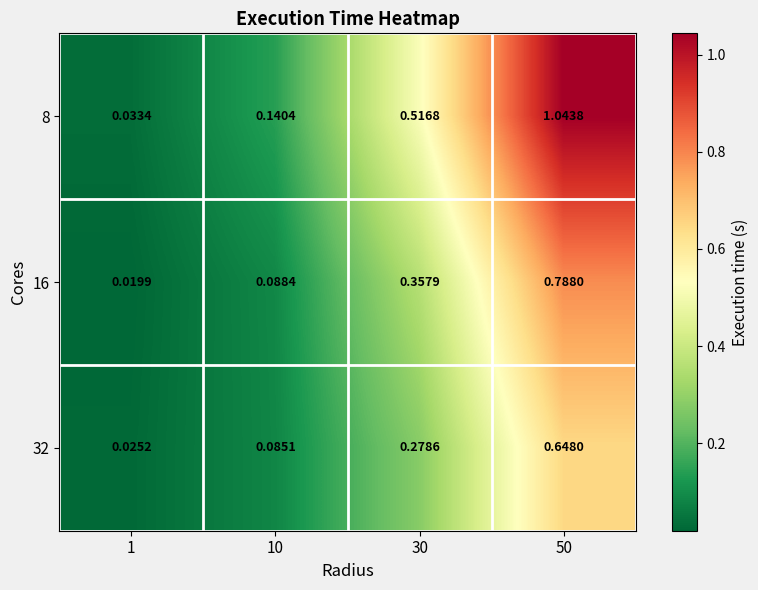

How many data points does each series have?

4